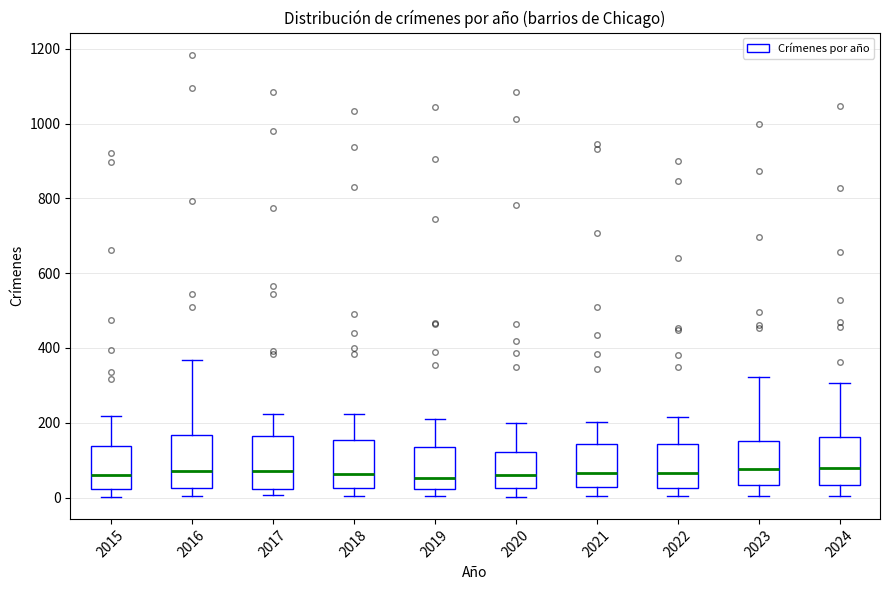

Where is the lower edge of the box at x = 2017 on the y-axis? The values are not printed on the chart, so give them approximately, as read against the axis.

20